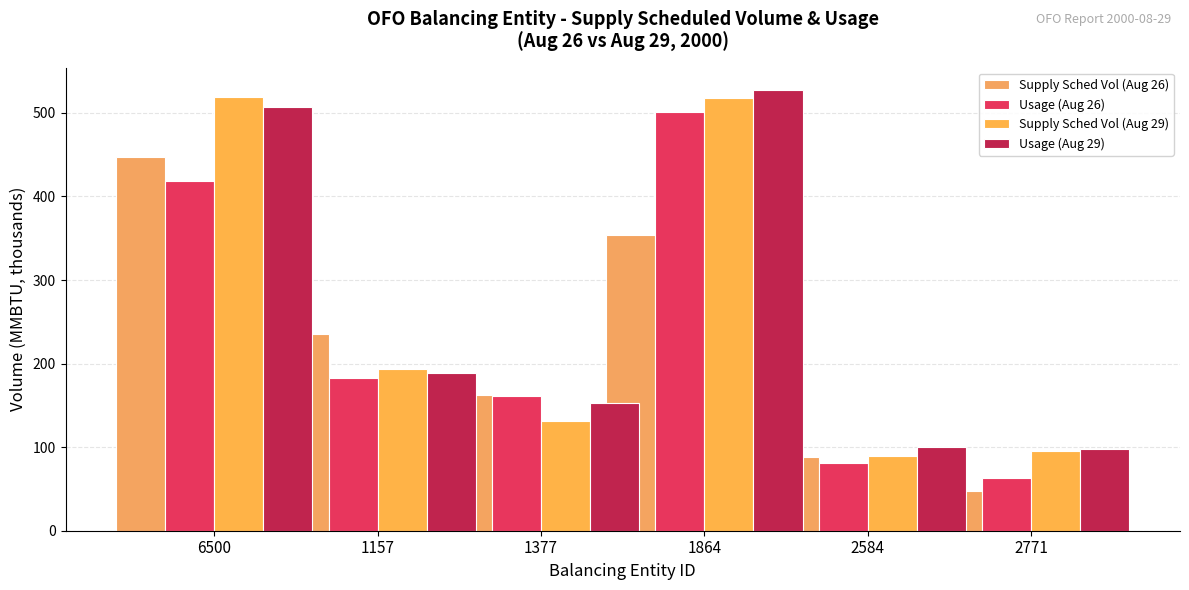

List the series in order of their peak value, lowest first.

Supply Sched Vol (Aug 26), Usage (Aug 26), Supply Sched Vol (Aug 29), Usage (Aug 29)